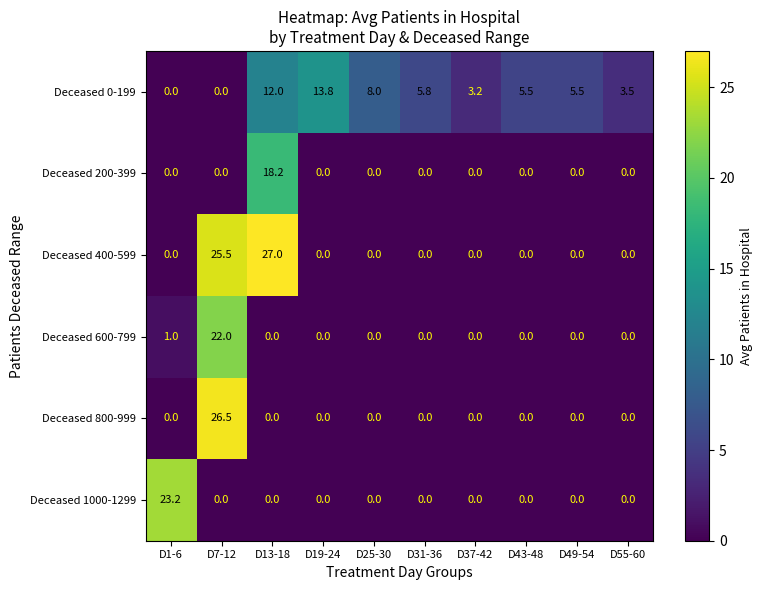

What is the difference between the highest and lowest values at D31-36?

5.8